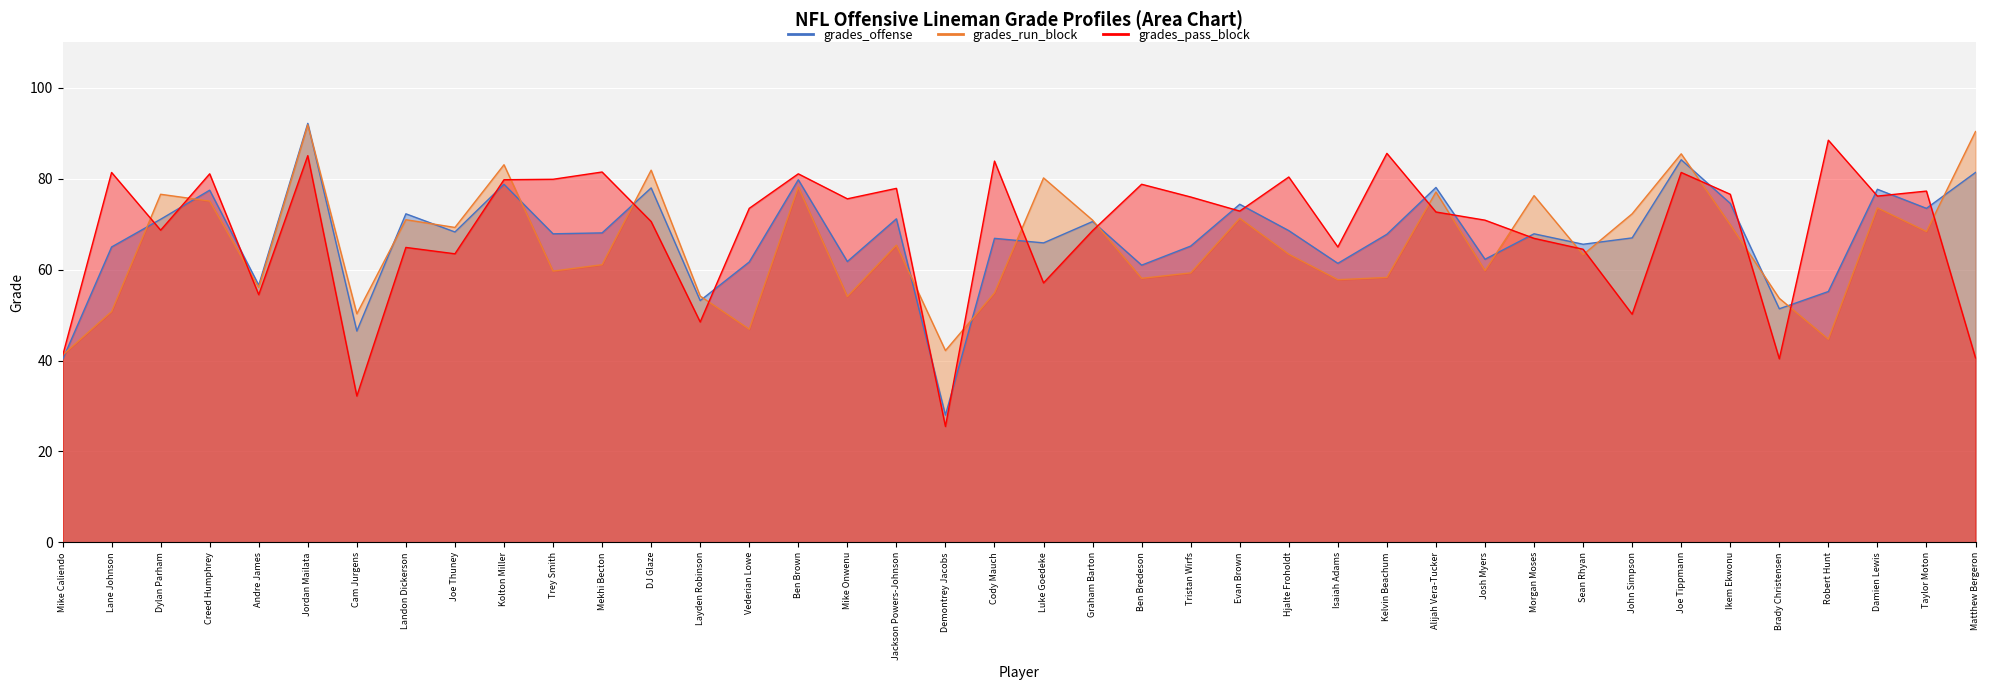

Reading left to right, extract all data points from this chart.

grades_offense: Mike Caliendo=40.2	Lane Johnson=65.0	Dylan Parham=71.1	Creed Humphrey=77.5	Andre James=56.6	Jordan Mailata=92.2	Cam Jurgens=46.5	Landon Dickerson=72.3	Joe Thuney=68.3	Kolton Miller=78.8	Trey Smith=67.9	Mekhi Becton=68.1	DJ Glaze=78.0	Layden Robinson=53.2	Vederian Lowe=61.7	Ben Brown=79.8	Mike Onwenu=61.8	Jackson Powers-Johnson=71.2	Demontrey Jacobs=28.0	Cody Mauch=66.9	Luke Goedeke=65.9	Graham Barton=70.6	Ben Bredeson=61.0	Tristan Wirfs=65.2	Evan Brown=74.4	Hjalte Froholdt=68.6	Isaiah Adams=61.4	Kelvin Beachum=67.8	Alijah Vera-Tucker=78.1	Josh Myers=62.3	Morgan Moses=67.9	Sean Rhyan=65.6	John Simpson=67.0	Joe Tippmann=84.2	Ikem Ekwonu=74.6	Brady Christensen=51.4	Robert Hunt=55.2	Damien Lewis=77.7	Taylor Moton=73.5	Matthew Bergeron=81.4
grades_run_block: Mike Caliendo=41.2	Lane Johnson=50.8	Dylan Parham=76.6	Creed Humphrey=75.1	Andre James=56.1	Jordan Mailata=91.9	Cam Jurgens=50.3	Landon Dickerson=71.0	Joe Thuney=69.3	Kolton Miller=83.1	Trey Smith=59.7	Mekhi Becton=61.1	DJ Glaze=81.9	Layden Robinson=54.2	Vederian Lowe=46.9	Ben Brown=78.2	Mike Onwenu=54.1	Jackson Powers-Johnson=65.4	Demontrey Jacobs=42.2	Cody Mauch=54.9	Luke Goedeke=80.2	Graham Barton=70.9	Ben Bredeson=58.1	Tristan Wirfs=59.3	Evan Brown=71.3	Hjalte Froholdt=63.4	Isaiah Adams=57.8	Kelvin Beachum=58.3	Alijah Vera-Tucker=77.1	Josh Myers=59.8	Morgan Moses=76.3	Sean Rhyan=63.3	John Simpson=72.3	Joe Tippmann=85.5	Ikem Ekwonu=69.9	Brady Christensen=53.7	Robert Hunt=44.7	Damien Lewis=73.6	Taylor Moton=68.4	Matthew Bergeron=90.4
grades_pass_block: Mike Caliendo=41.0	Lane Johnson=81.4	Dylan Parham=68.7	Creed Humphrey=81.1	Andre James=54.5	Jordan Mailata=85.1	Cam Jurgens=32.2	Landon Dickerson=64.9	Joe Thuney=63.5	Kolton Miller=79.8	Trey Smith=79.9	Mekhi Becton=81.5	DJ Glaze=70.6	Layden Robinson=48.5	Vederian Lowe=73.5	Ben Brown=81.1	Mike Onwenu=75.6	Jackson Powers-Johnson=77.9	Demontrey Jacobs=25.5	Cody Mauch=83.9	Luke Goedeke=57.1	Graham Barton=68.6	Ben Bredeson=78.8	Tristan Wirfs=76.0	Evan Brown=72.9	Hjalte Froholdt=80.4	Isaiah Adams=65.0	Kelvin Beachum=85.6	Alijah Vera-Tucker=72.7	Josh Myers=70.9	Morgan Moses=66.9	Sean Rhyan=64.5	John Simpson=50.2	Joe Tippmann=81.4	Ikem Ekwonu=76.6	Brady Christensen=40.4	Robert Hunt=88.5	Damien Lewis=76.2	Taylor Moton=77.3	Matthew Bergeron=40.6